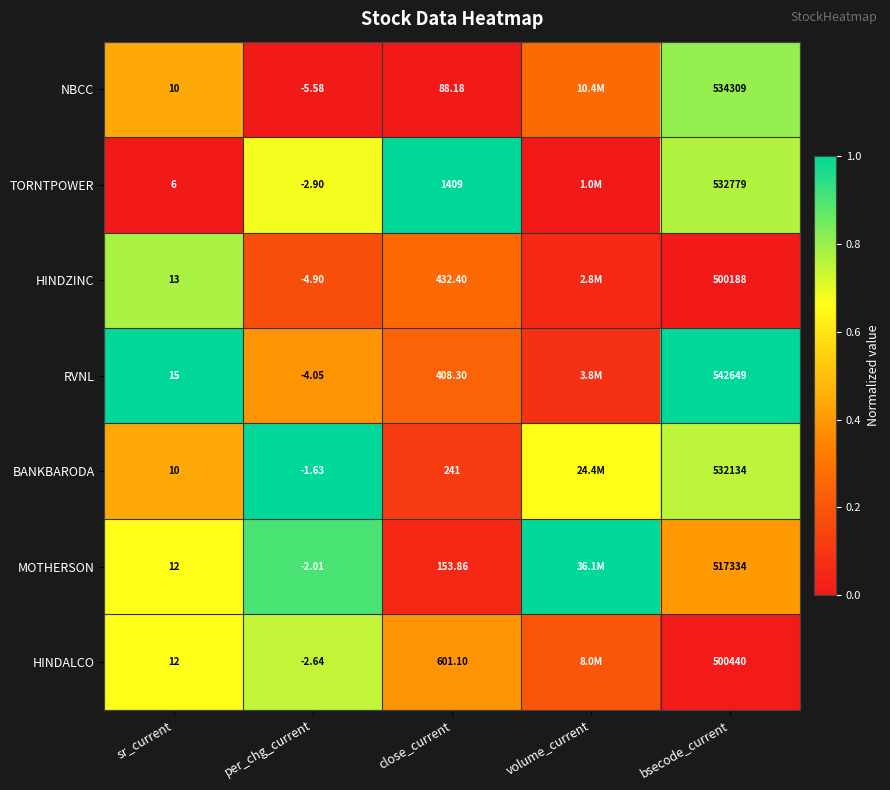

Between sr_current and per_chg_current, which series saw the biggest shift?

RVNL